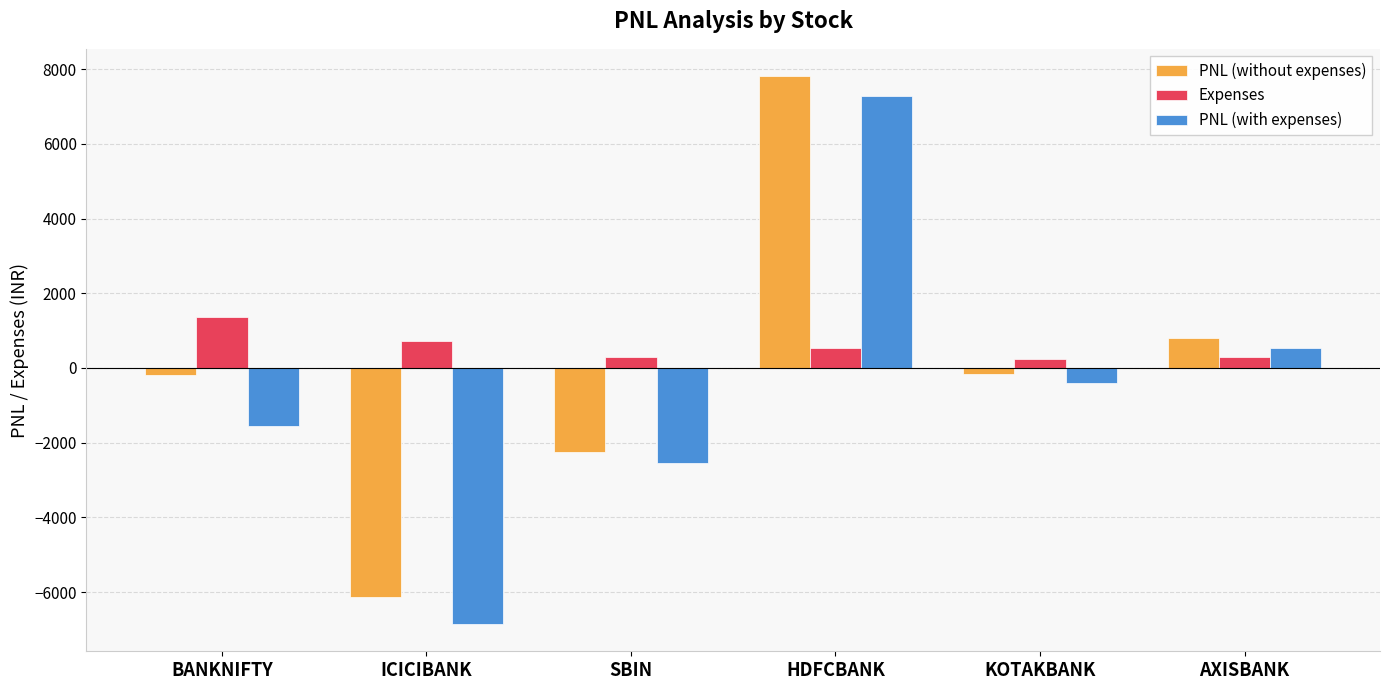

How many series are shown in this chart?

3